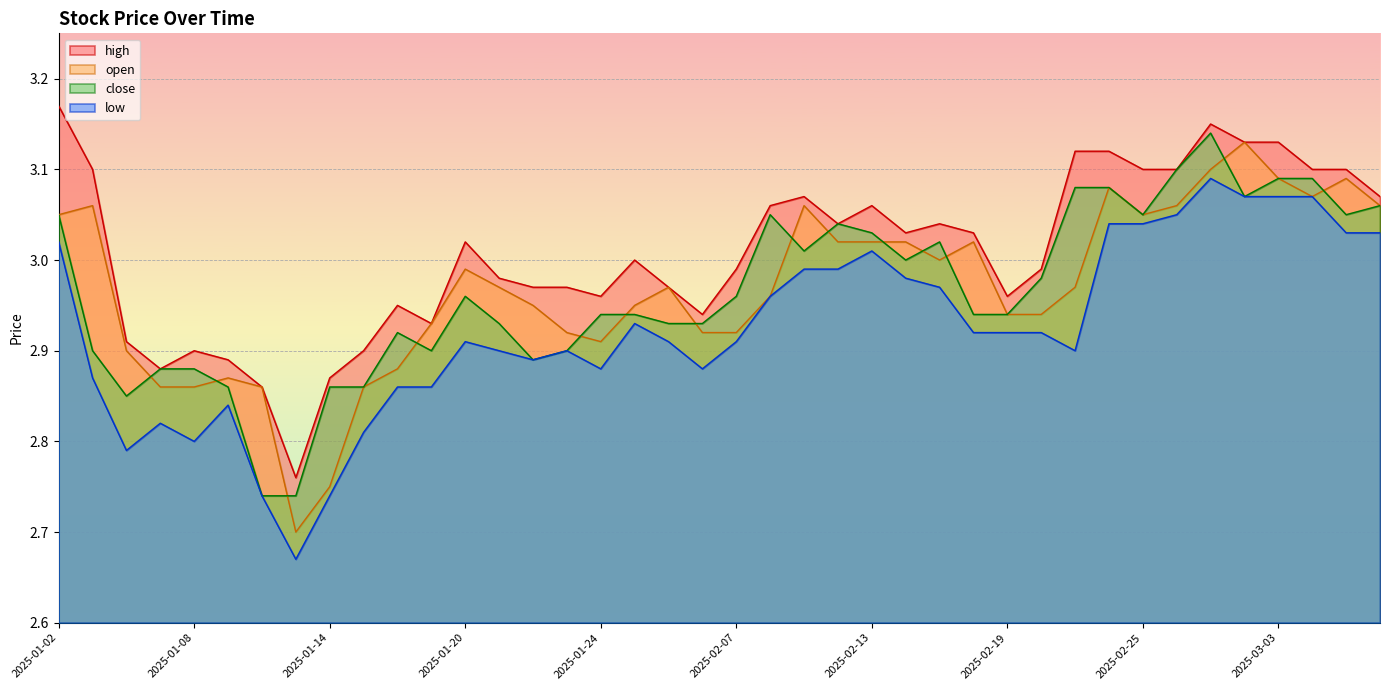

Does the chart display data point markers on the line(s)?

No